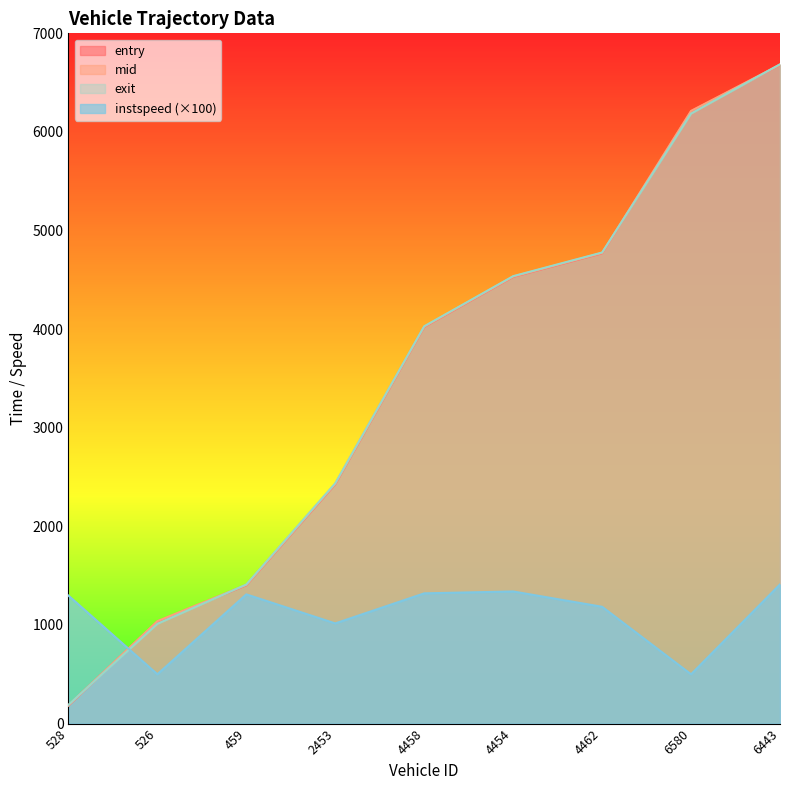

Reading left to right, list all the values displayed in this chart.

entry: 528=182.0	526=1035.0	459=1403.0	2453=2428.0	4458=4022.0	4454=4530.0	4462=4769.0	6580=6210.0	6443=6679.0
mid: 528=185.5	526=1038.4	459=1406.6	2453=2432.3	4458=4025.5	4454=4533.6	4462=4773.0	6580=6213.2	6443=6682.5
exit: 528=189.5	526=1012.1	459=1410.5	2453=2437.3	4458=4029.4	4454=4537.5	4462=4777.5	6580=6186.6	6443=6686.2
instspeed: 528=1298.4	526=500.0	459=1310.5	2453=1016.1	4458=1320.8	4454=1339.9	4462=1184.7	6580=500.0	6443=1411.5